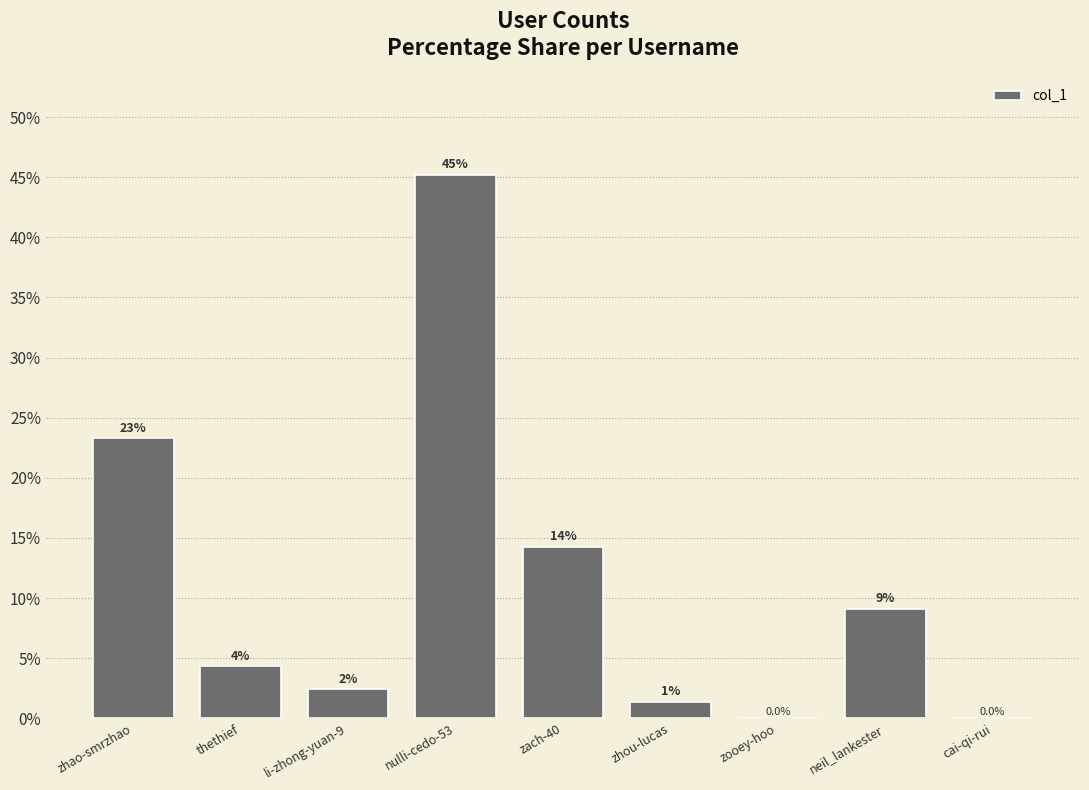

The value at nulli-cedo-53 is 45.2. True or false?

True